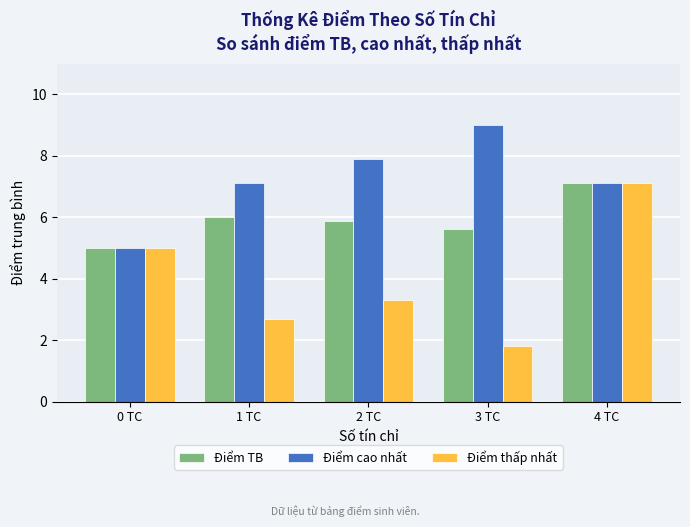

Reading left to right, transcribe all the data shown in this chart.

Điểm TB: 5.0	6.0	5.9	5.6	7.1
Điểm cao nhất: 5.0	7.1	7.9	9.0	7.1
Điểm thấp nhất: 5.0	2.7	3.3	1.8	7.1